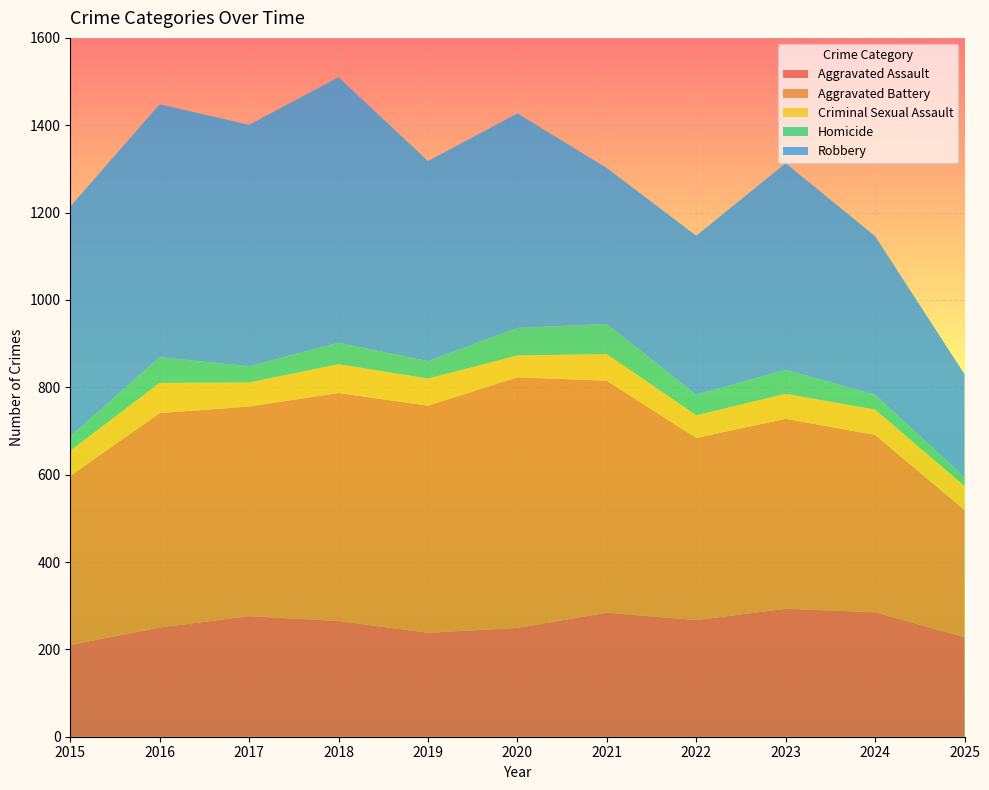

Reading left to right, extract all data points from this chart.

Aggravated Assault: 2015=210	2016=250	2017=276	2018=265	2019=238	2020=249	2021=284	2022=267	2023=293	2024=285	2025=228
Aggravated Battery: 2015=387	2016=491	2017=480	2018=522	2019=520	2020=574	2021=531	2022=417	2023=435	2024=406	2025=291
Criminal Sexual Assault: 2015=58	2016=69	2017=55	2018=66	2019=62	2020=50	2021=61	2022=52	2023=57	2024=58	2025=55
Homicide: 2015=32	2016=59	2017=37	2018=49	2019=40	2020=63	2021=69	2022=47	2023=55	2024=34	2025=20
Robbery: 2015=527	2016=579	2017=553	2018=608	2019=458	2020=491	2021=357	2022=364	2023=473	2024=363	2025=236